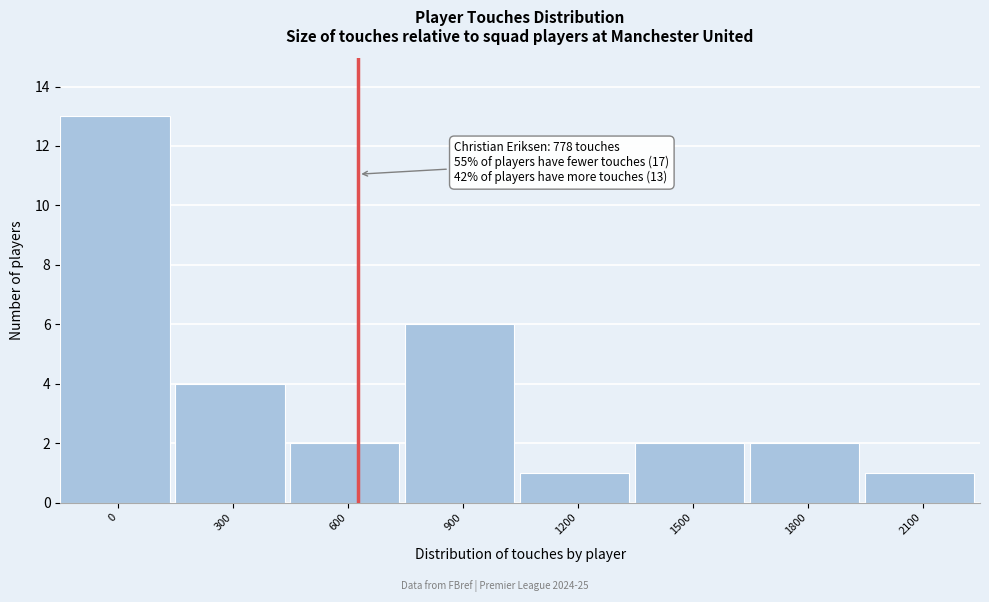

Reading left to right, list all the values displayed in this chart.

13	4	2	6	1	2	2	1